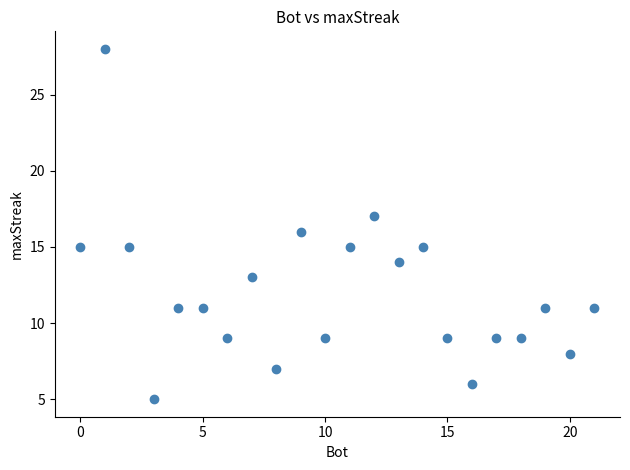

What is the range of X values (max minus min)?

21